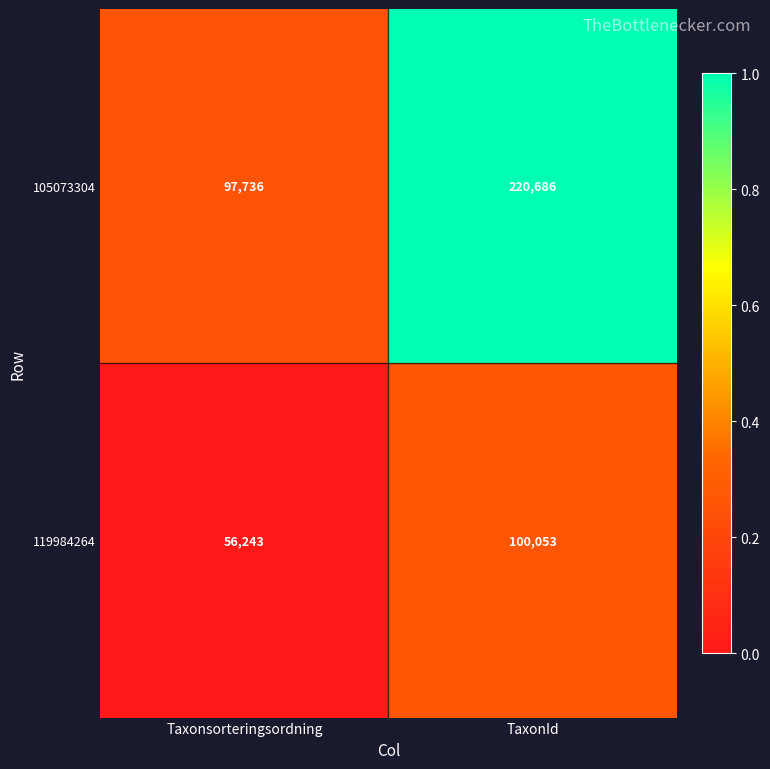

Rank the series by their maximum value, from highest to lowest.

105073304, 119984264